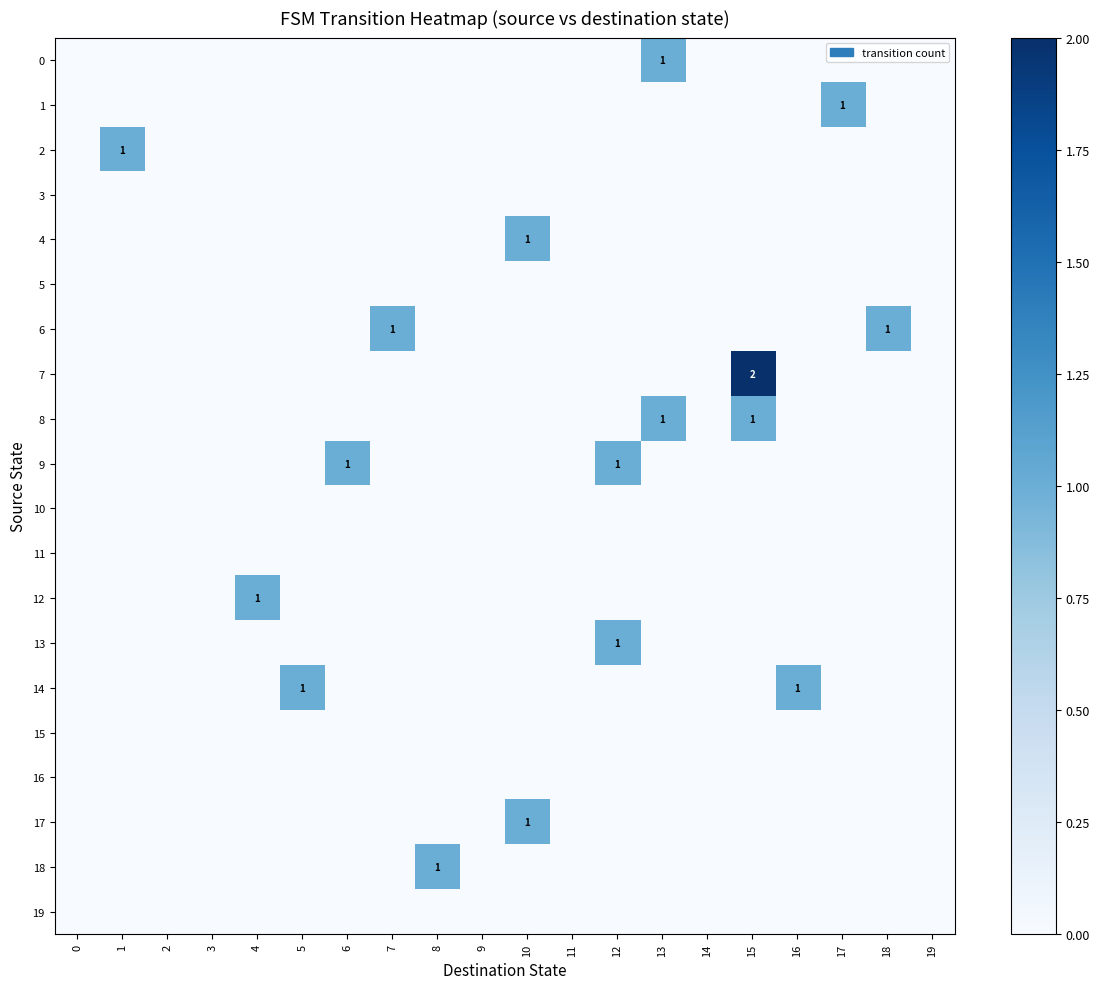

True or false: row_6 has a value of 0 at 11.

True